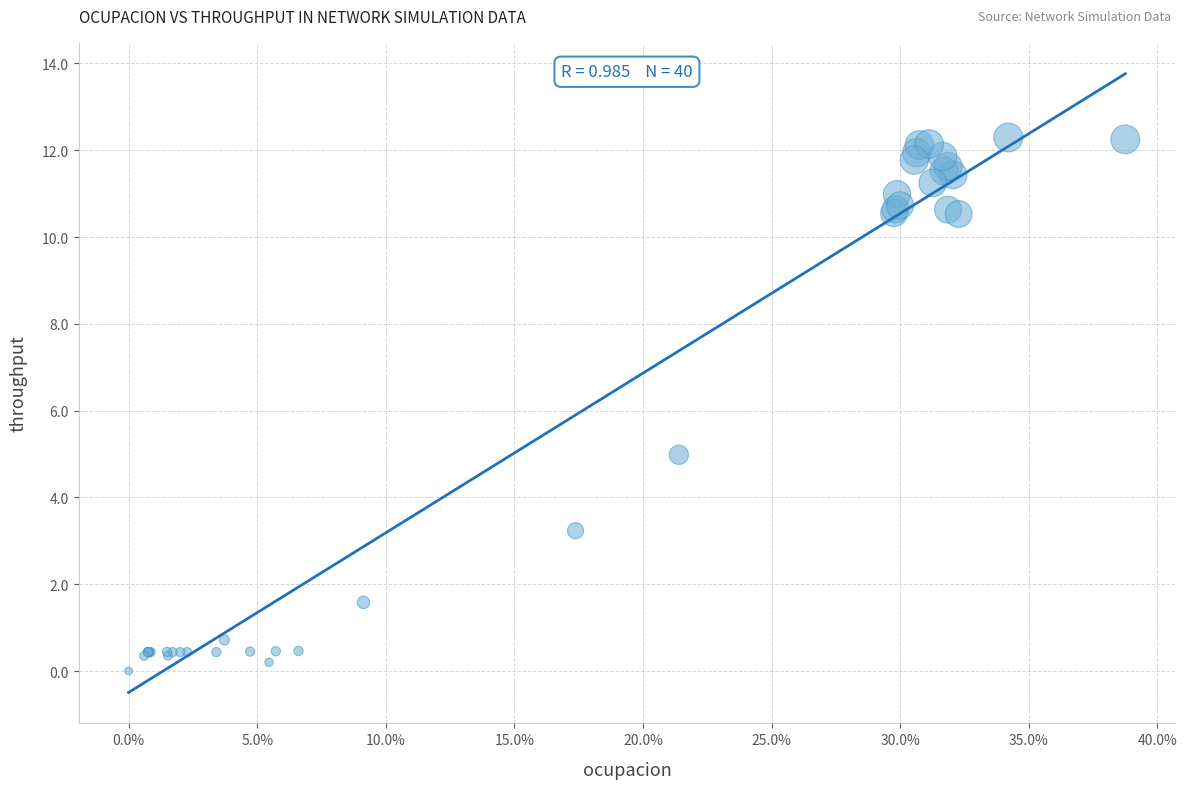

What Y value in the scatter plot is closest to 6?

5.0